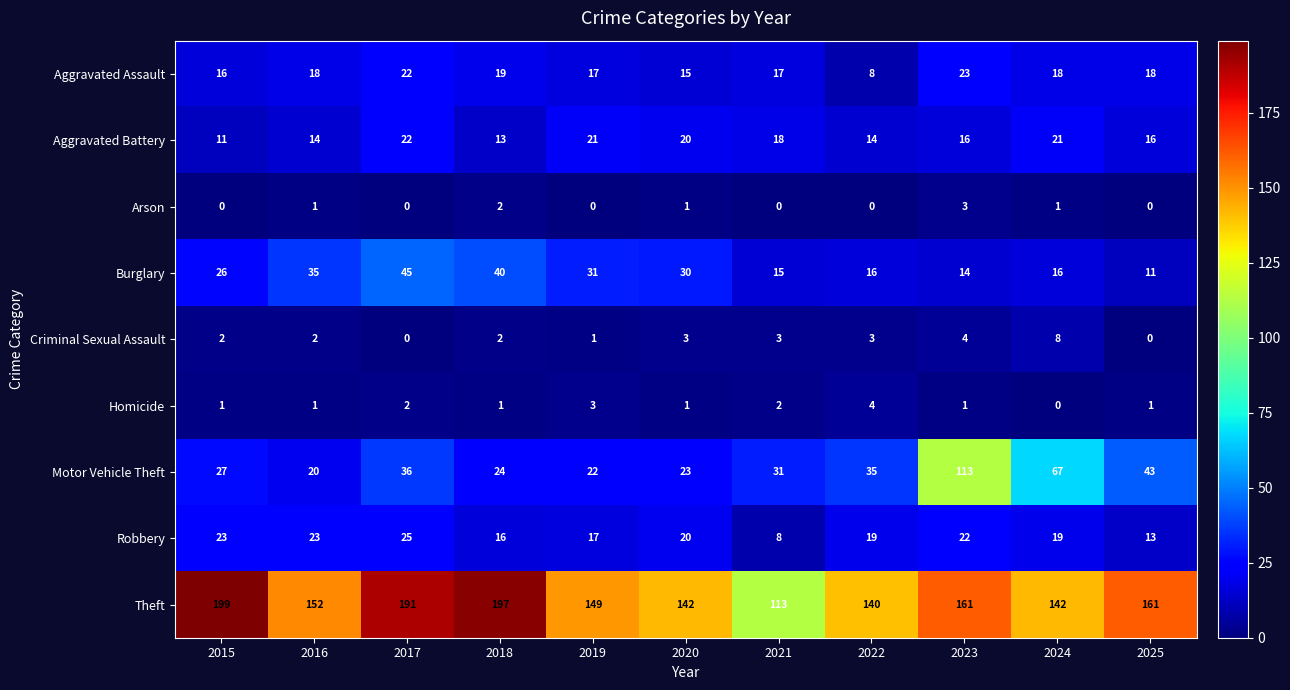

What is the total value across all series at 2025?

263